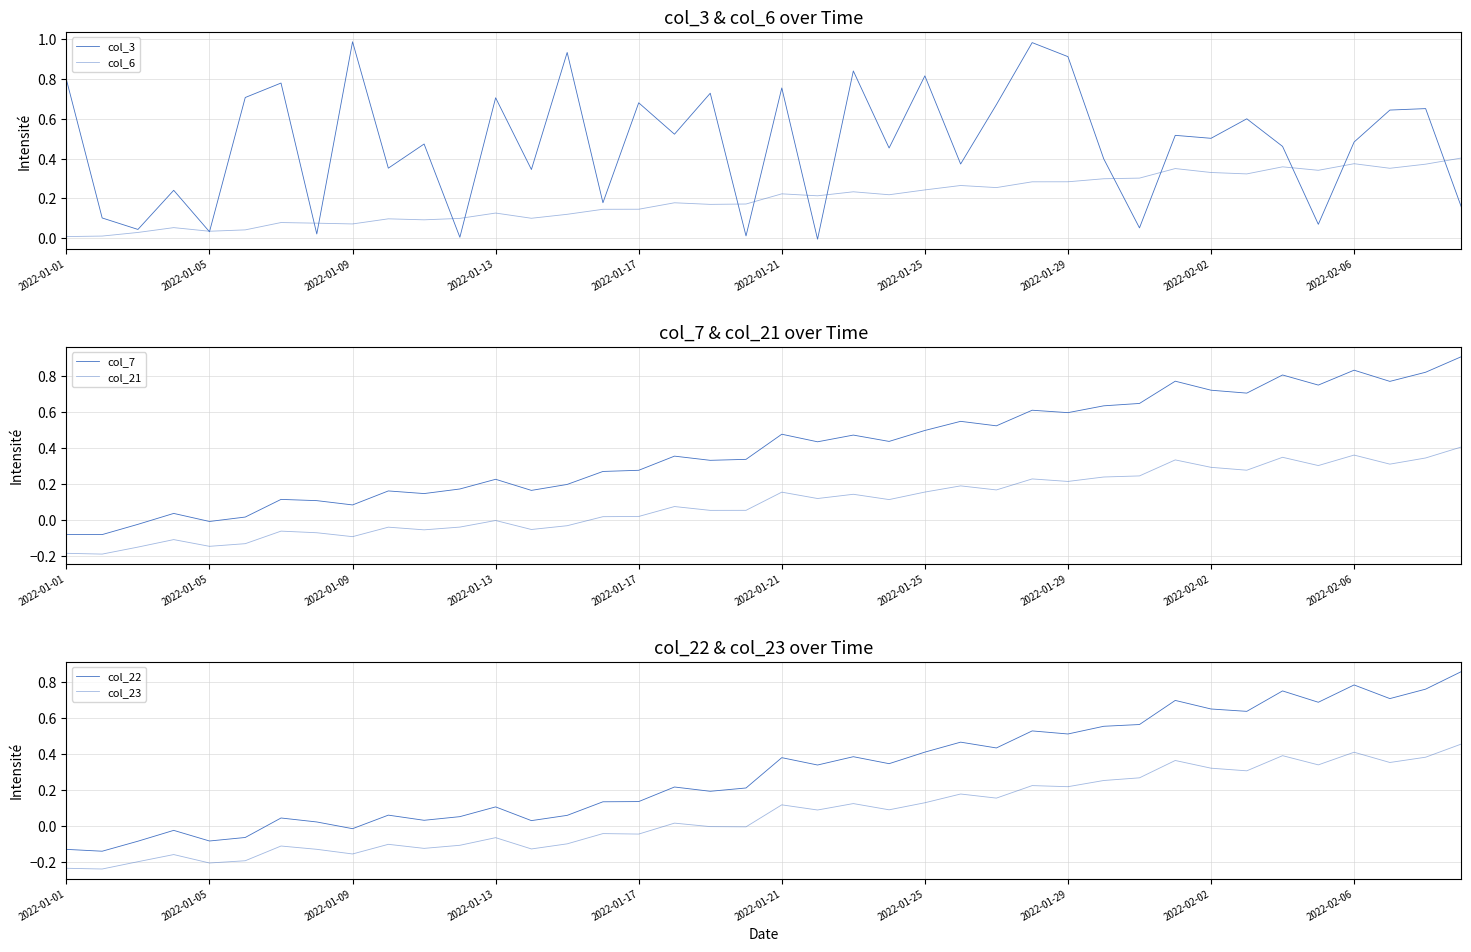

What is the difference between the highest and lowest values at 2022-01-17?

0.7